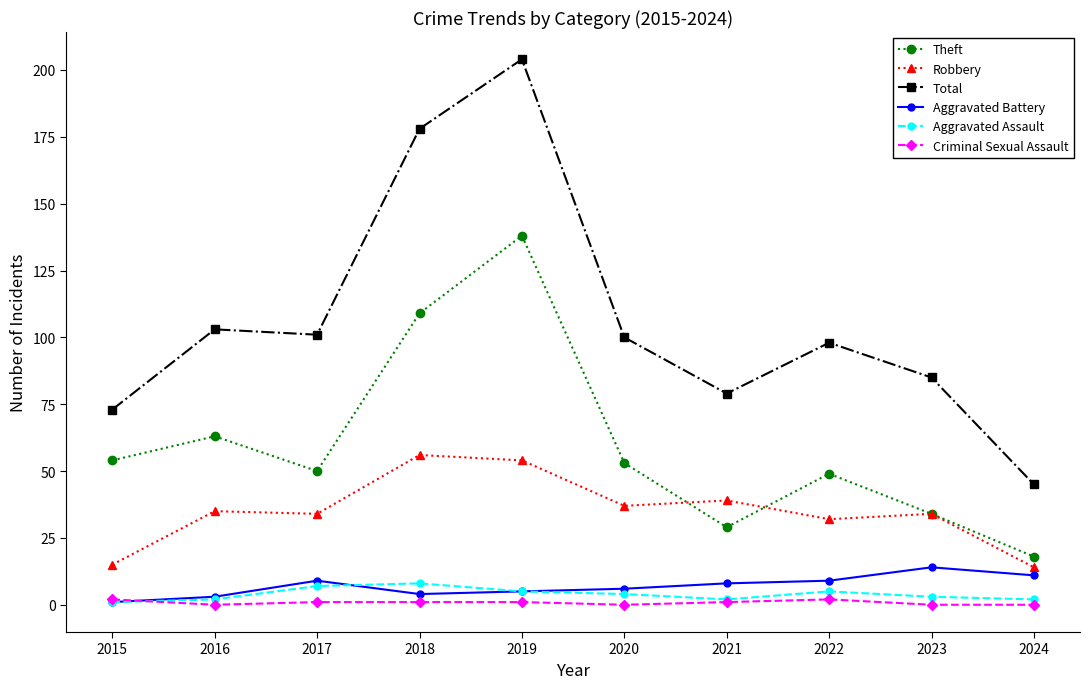

Between 2016 and 2023, which series saw the biggest shift?

Theft